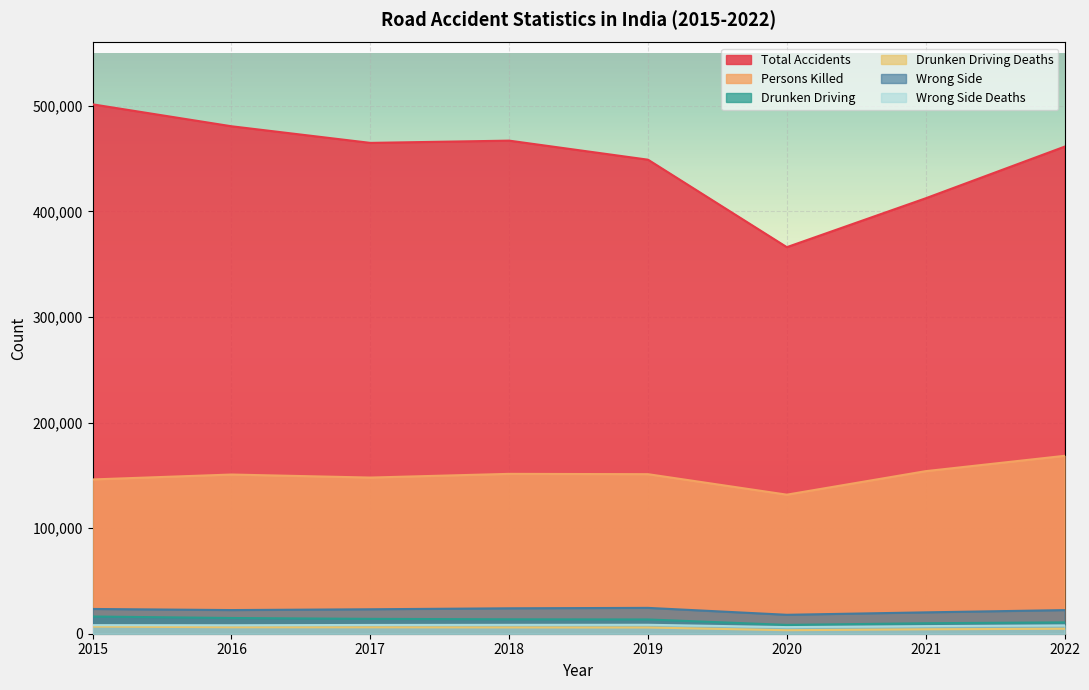

Reading left to right, extract all data points from this chart.

Total Accidents: 2015=501423	2016=480652	2017=464910	2018=467044	2019=449002	2020=366138	2021=412432	2022=461312
Persons Killed: 2015=146133	2016=150785	2017=147913	2018=151417	2019=151113	2020=131714	2021=153972	2022=168491
Drunken Driving: 2015=16298	2016=14894	2017=14071	2018=13654	2019=13504	2020=8355	2021=9935	2022=10749
Drunken Driving Deaths: 2015=6755	2016=6131	2017=6085	2018=5972	2019=5887	2020=3322	2021=4202	2022=4714
Wrong Side: 2015=23446	2016=22405	2017=23160	2018=24075	2019=24480	2020=17930	2021=20228	2022=22368
Wrong Side Deaths: 2015=8118	2016=8020	2017=8295	2018=8404	2019=8467	2020=6267	2021=7204	2022=7889